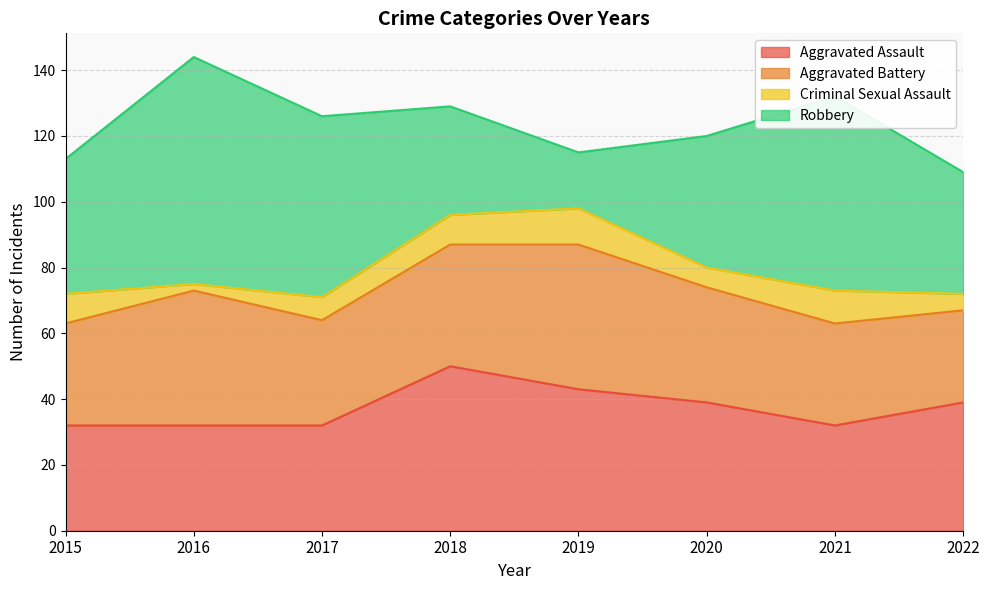

What is the value of the Robbery point at the 8th from the left?

37